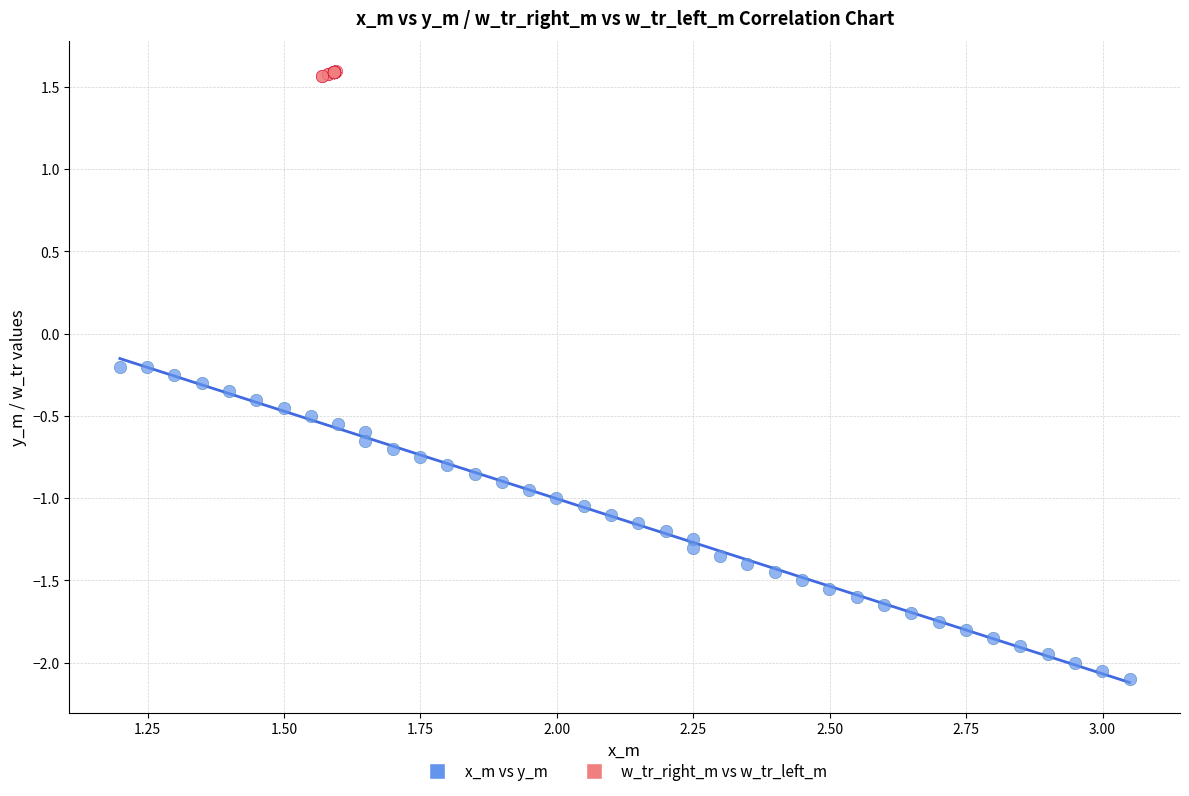

Which series reaches the maximum Y coordinate?

w_tr_right_m vs w_tr_left_m